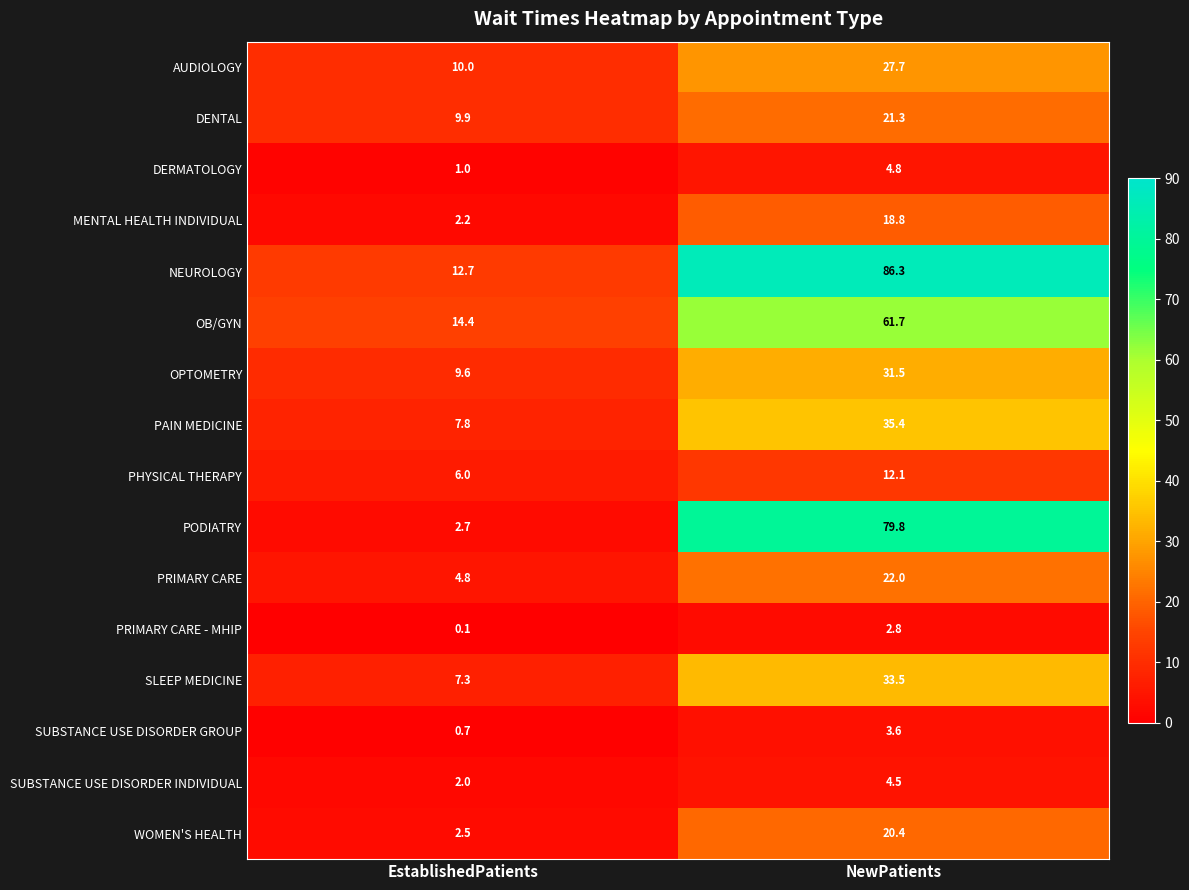

What is the sum of the SUBSTANCE USE DISORDER GROUP values at NewPatients and EstablishedPatients?

4.3